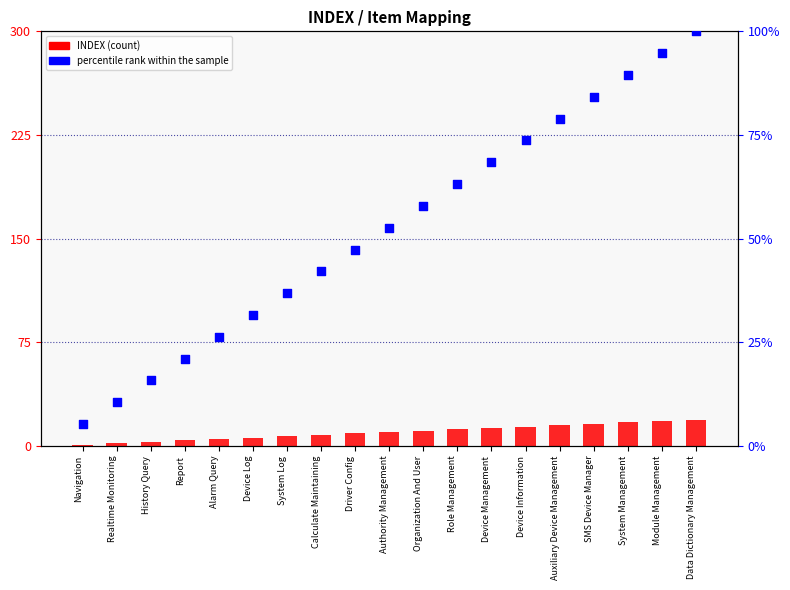

Which series has the largest total across all categories?

percentile rank within the sample